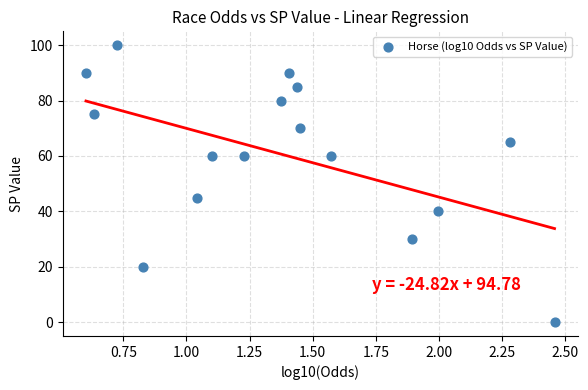

What Y value in the scatter plot is closest to 50?

45